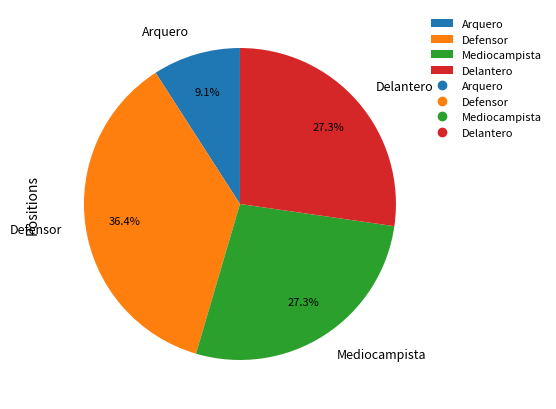

Between Defensor and Mediocampista, which is larger?

Defensor